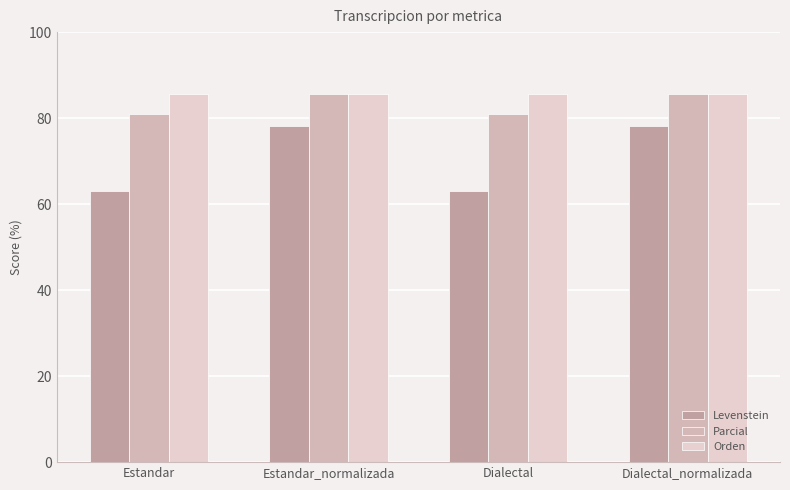

Is the value of Parcial at Dialectal_normalizada greater than the value of Levenstein at Dialectal?

Yes